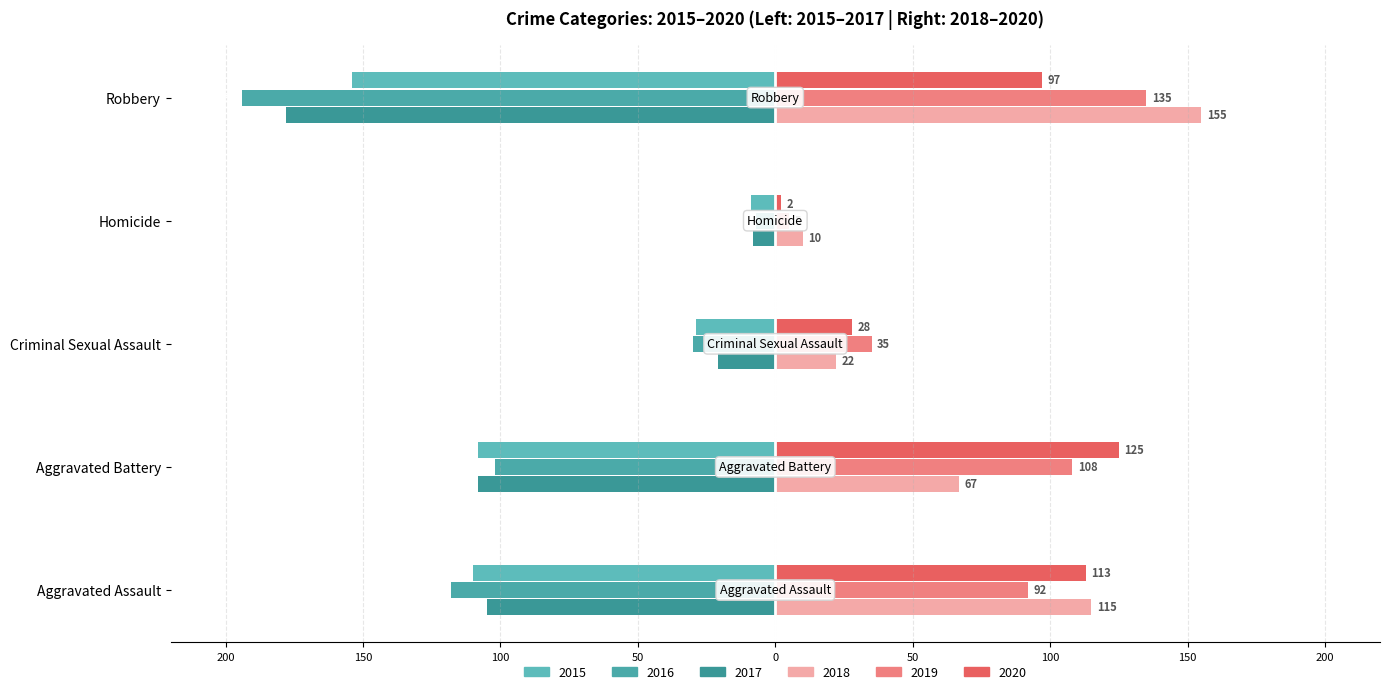

Which series changed the most between Criminal Sexual Assault and Robbery?

2016